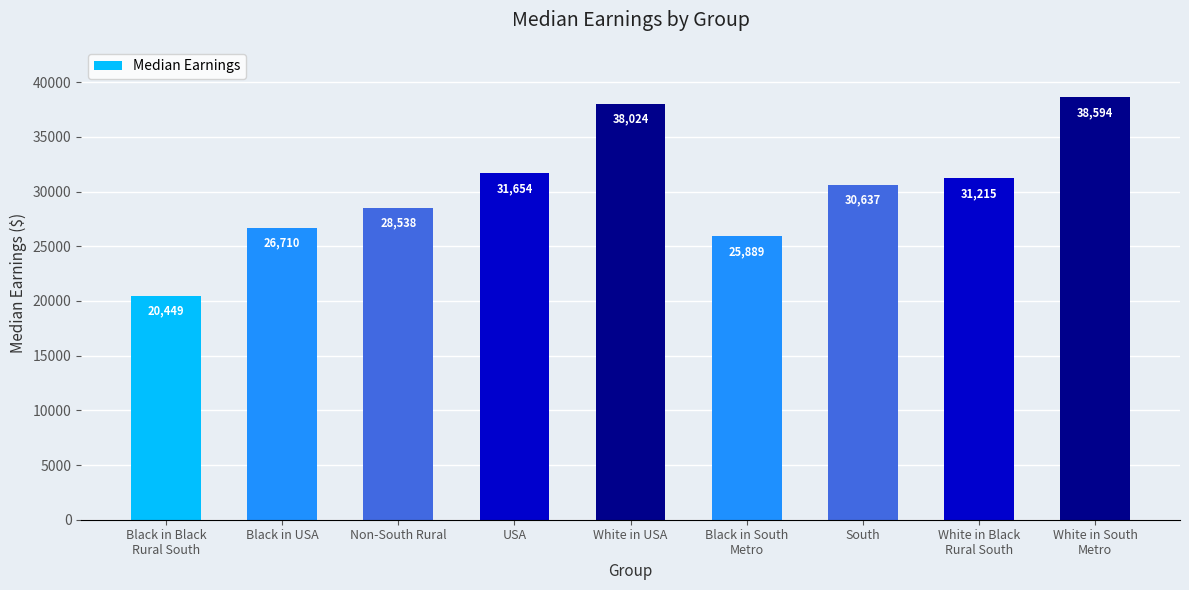

Rank the categories by value from lowest to highest.

Black in Black
Rural South, Black in South
Metro, Black in USA, Non-South Rural, South, White in Black
Rural South, USA, White in USA, White in South
Metro